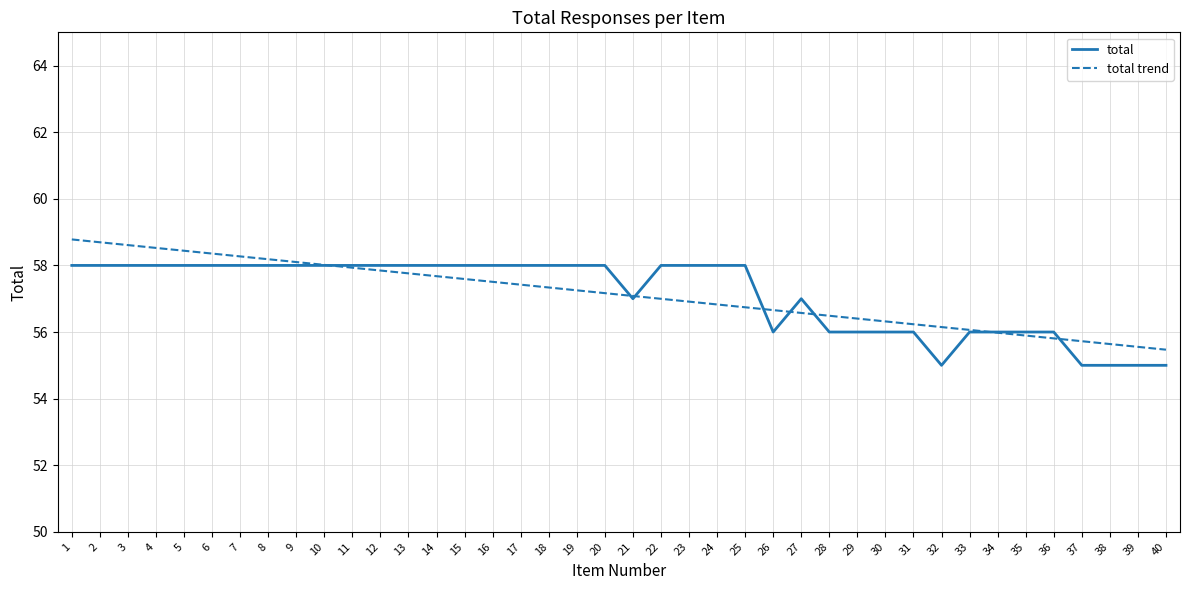

List the series in order of their peak value, highest first.

total trend, total